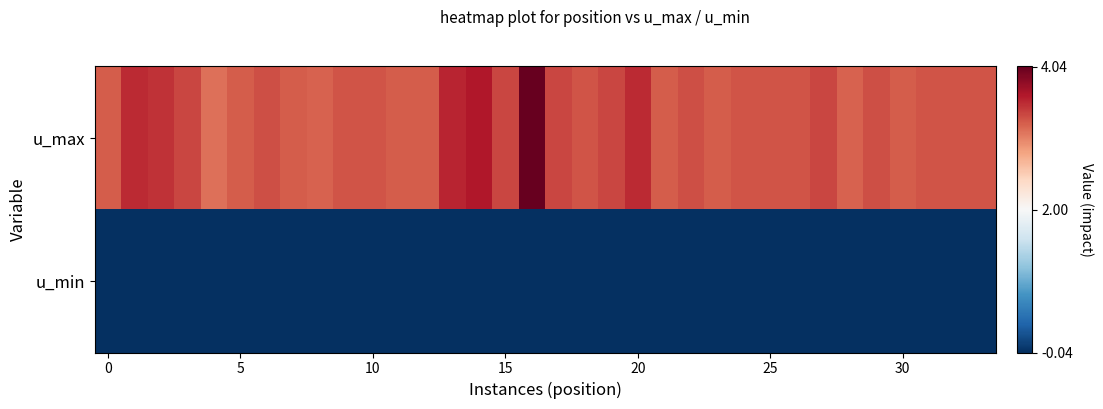

Reading right to left, list all the values displayed in this chart.

u_max: 3.3	3.3	3.3	3.2	3.3	3.2	3.4	3.3	3.3	3.3	3.2	3.3	3.2	3.5	3.4	3.3	3.4	4.0	3.4	3.6	3.6	3.2	3.2	3.3	3.3	3.2	3.2	3.3	3.2	3.1	3.4	3.5	3.5	3.2
u_min: -0.0	-0.0	-0.0	-0.0	-0.0	-0.0	-0.0	-0.0	-0.0	-0.0	-0.0	-0.0	-0.0	-0.0	-0.0	-0.0	-0.0	-0.0	-0.0	-0.0	-0.0	-0.0	-0.0	-0.0	-0.0	-0.0	-0.0	-0.0	-0.0	-0.0	-0.0	-0.0	-0.0	-0.0